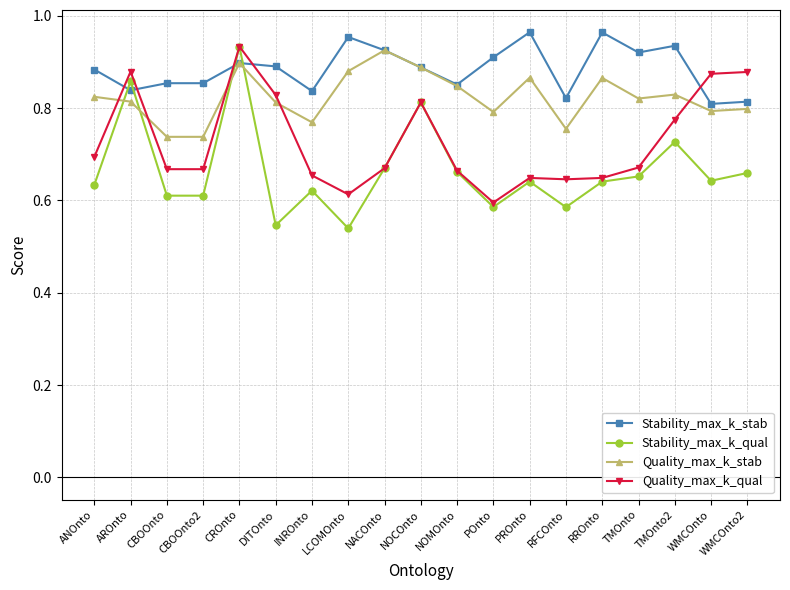

True or false: Stability_max_k_qual and Stability_max_k_stab cross at least once.

True